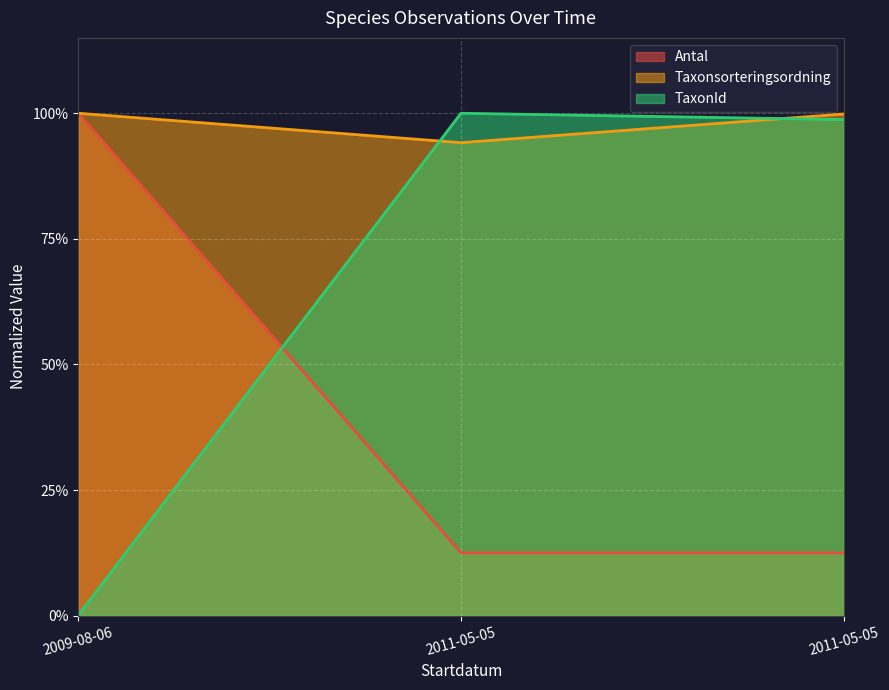

What is the difference between the maximum and minimum values in the Taxonsorteringsordning series?

0.1